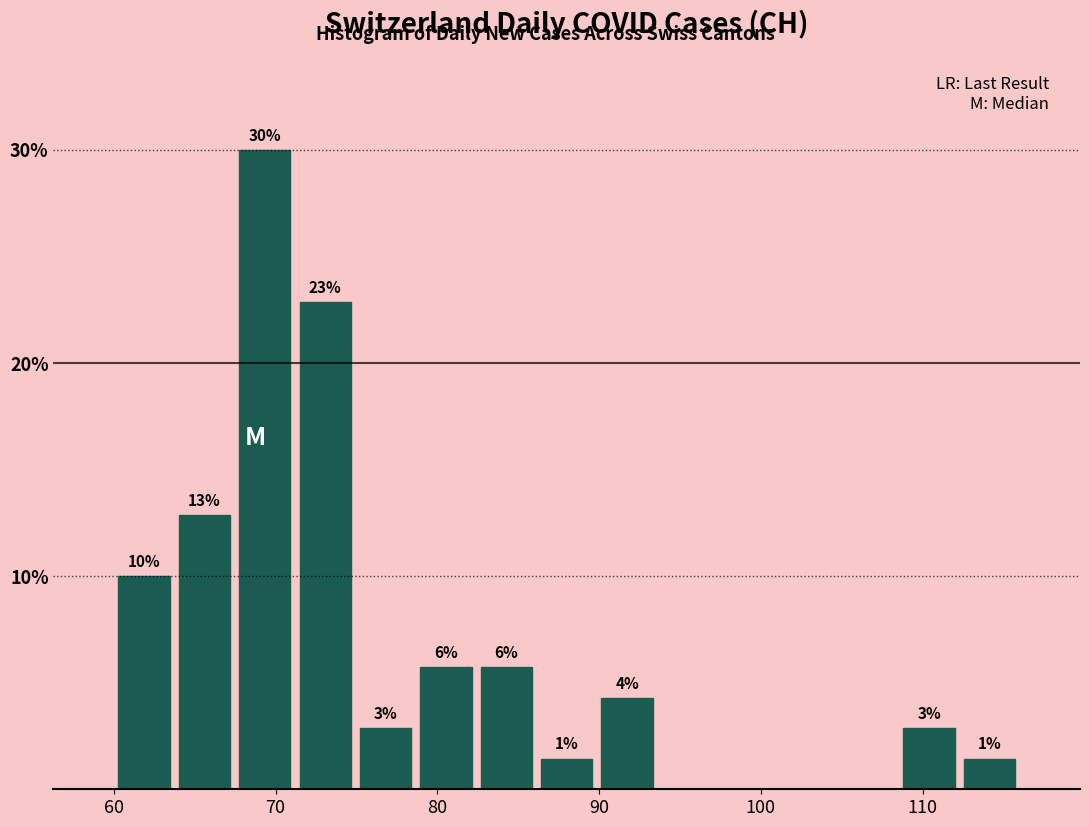

Around what value on the x-axis is the tallest bar? Give the approximate position of its centre, as read against the axis.

69